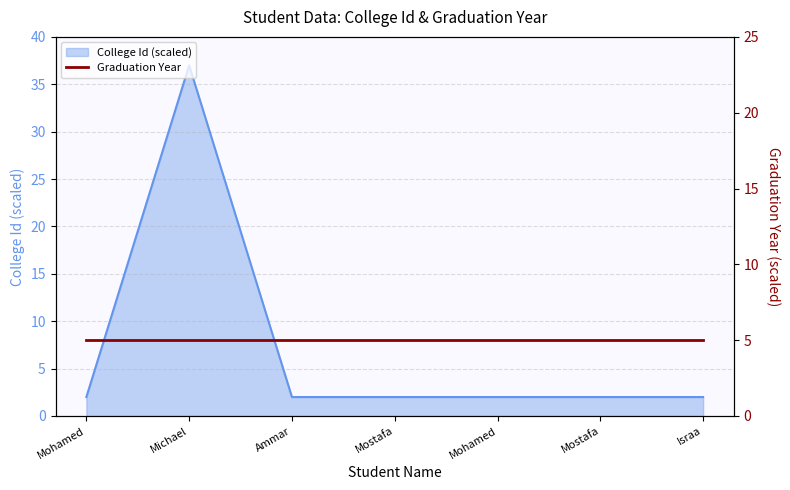

The chart shows a value of 3.2 at Mohamed. True or false?

False